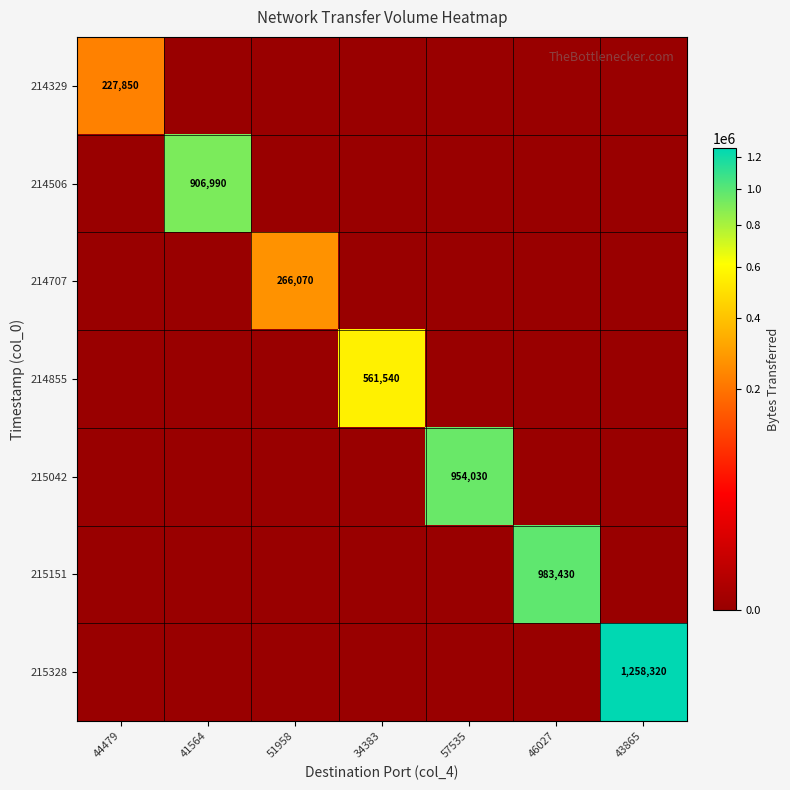

Count the number of data series in this chart.

7